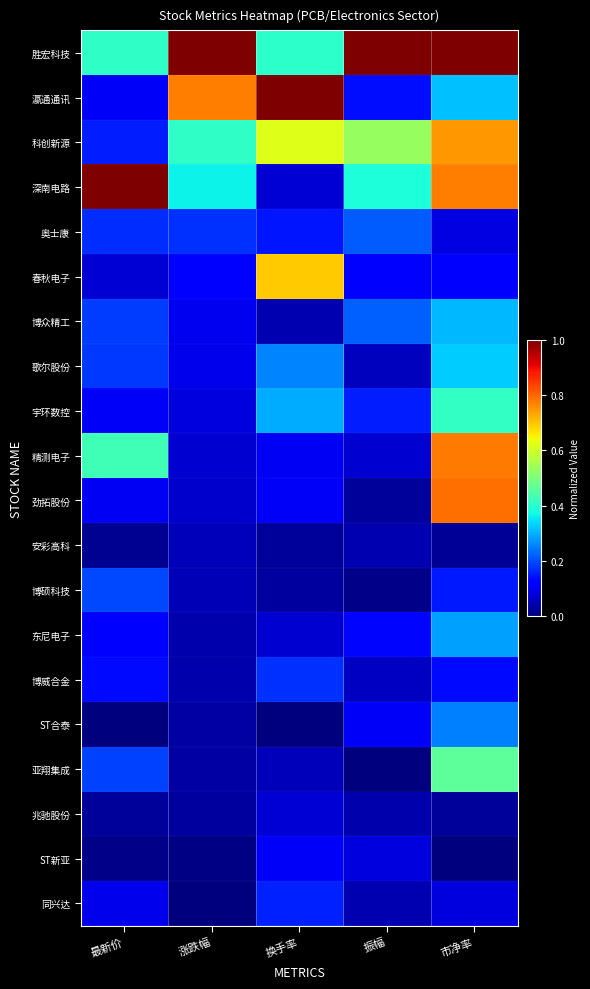

Which category has the highest value across all series?

涨跌幅